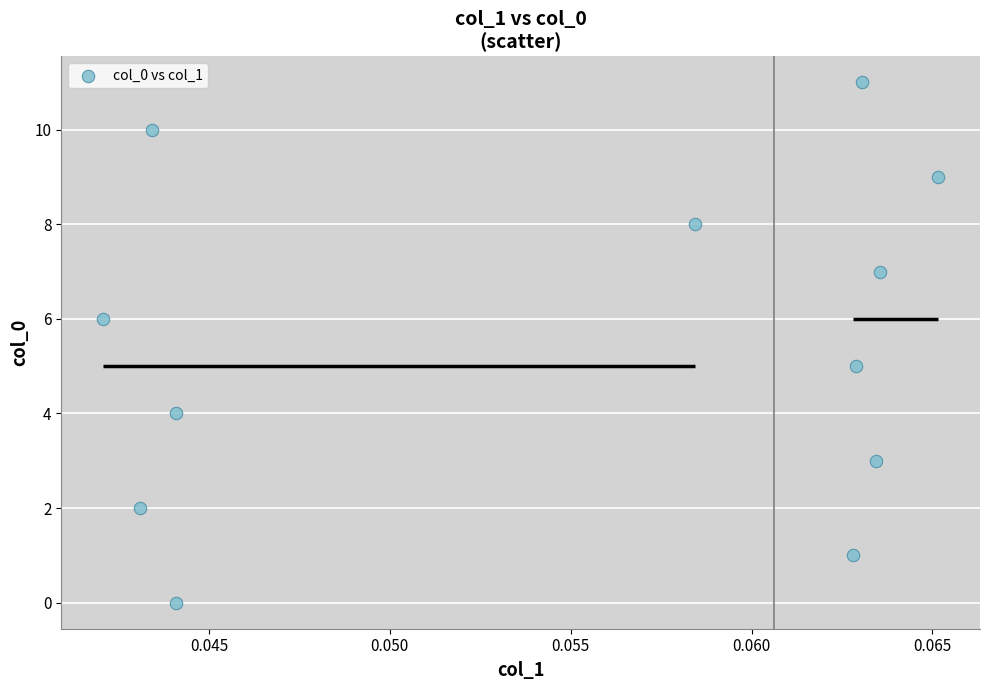

What is the average Y value?

6